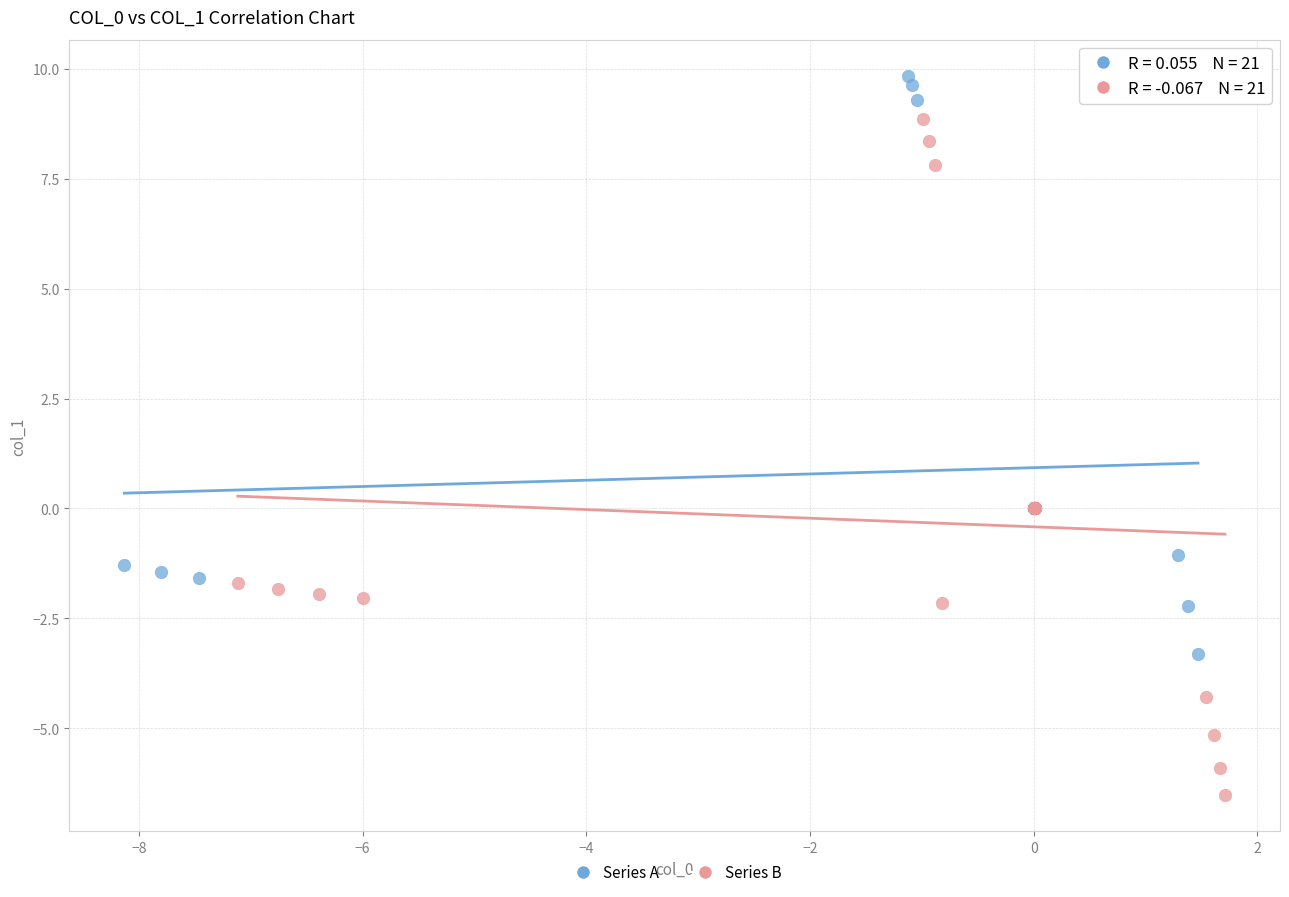

Which series reaches the maximum Y coordinate?

Series A